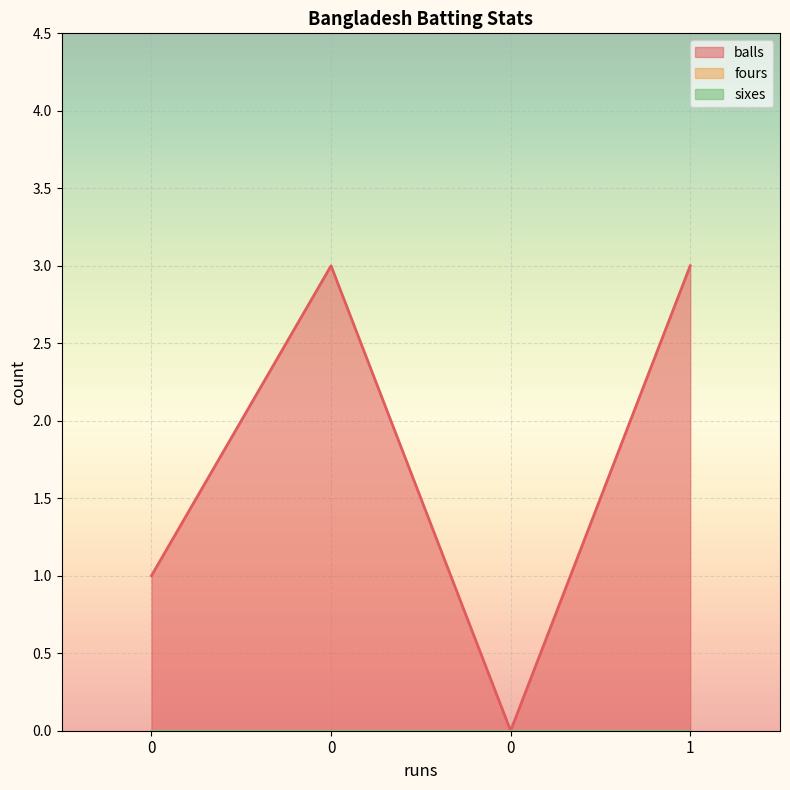

True or false: balls and fours intersect in this chart.

False